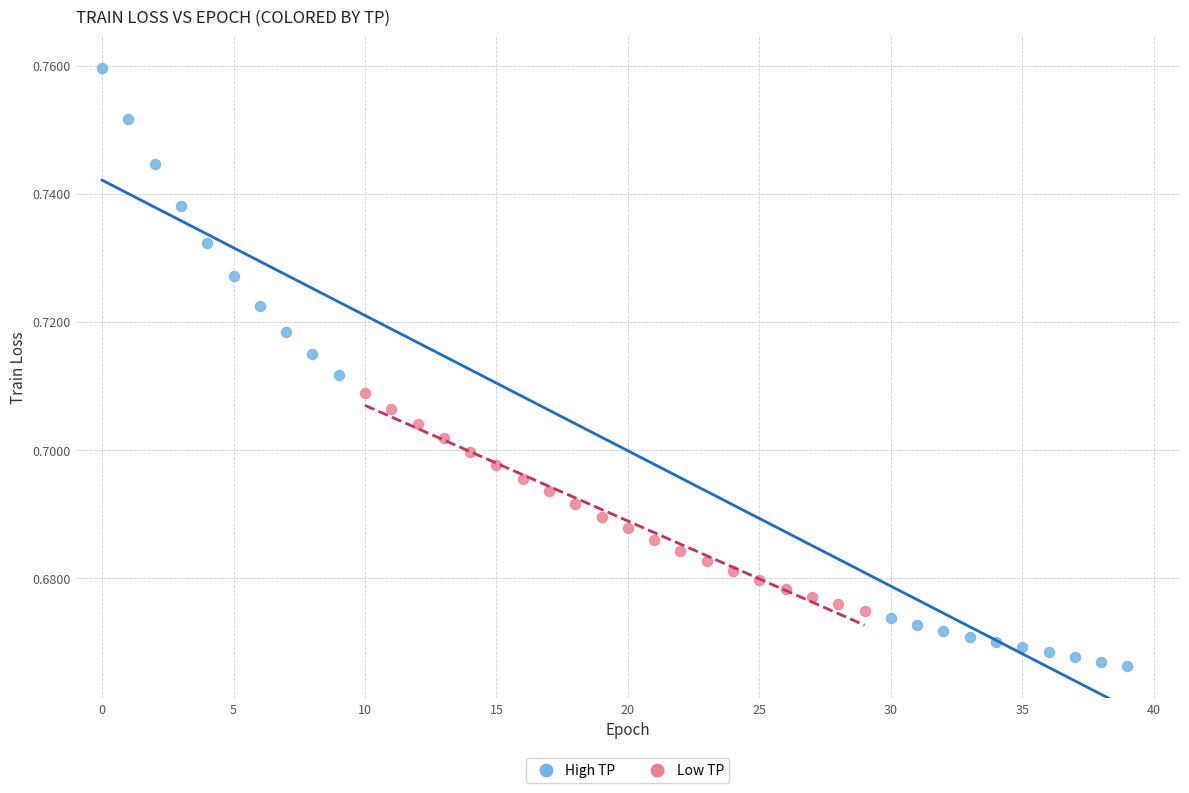

What are all the series names shown in the legend?

High TP, Low TP